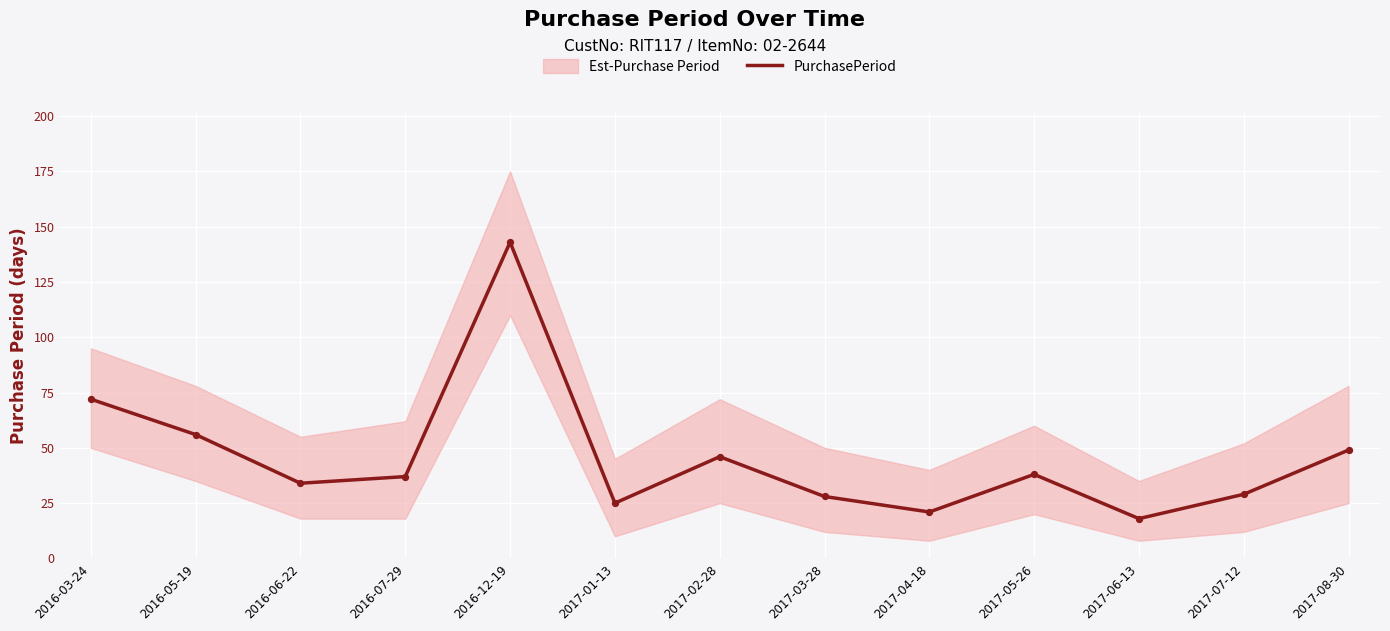

What is the ratio of the value at 2016-03-24 to the value at 2017-02-28?

1.6